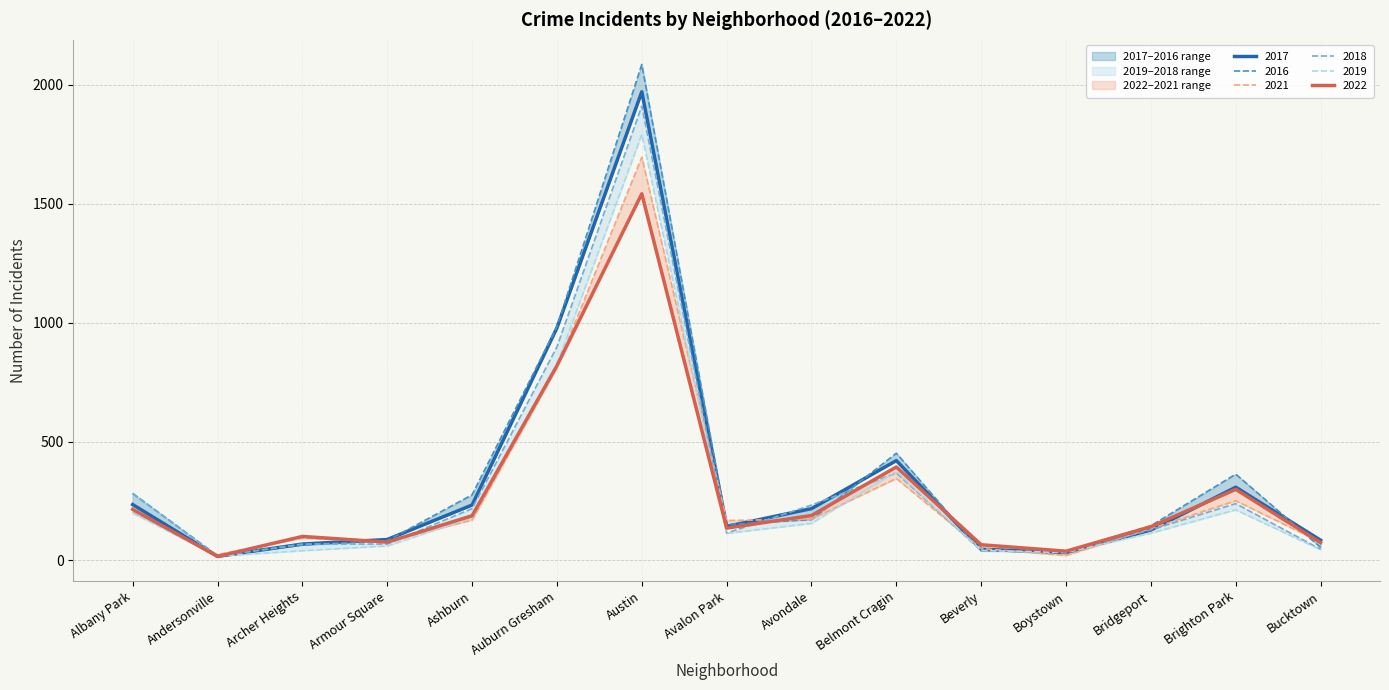

True or false: 2016 has a value of 55 at Bucktown.

True